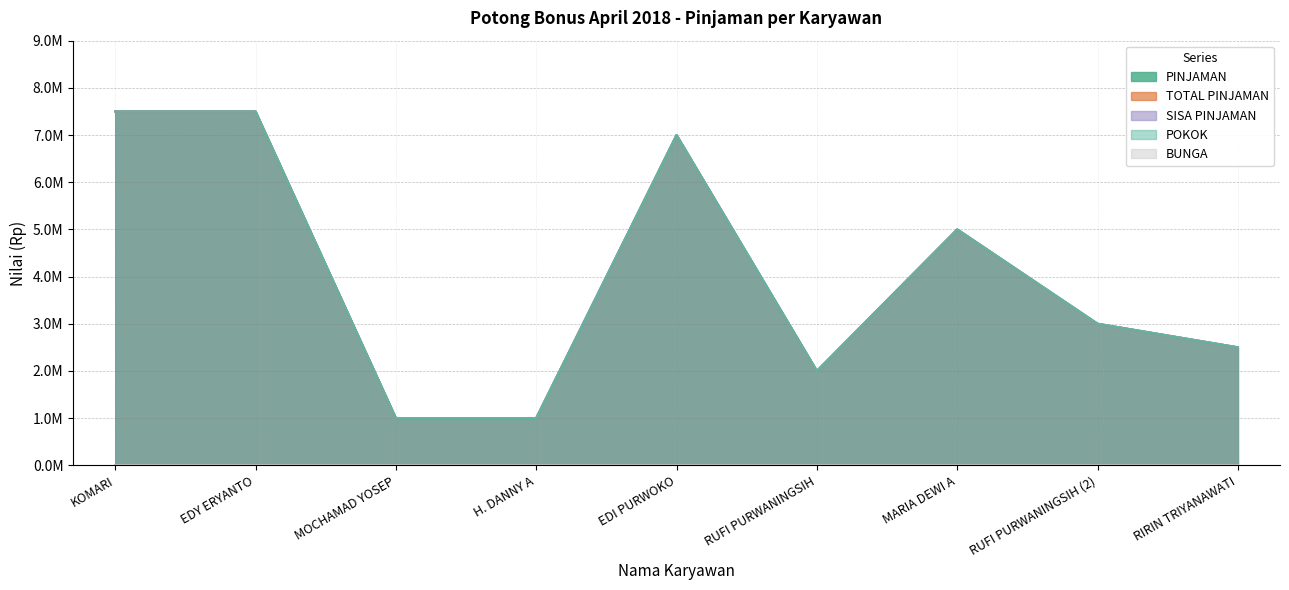

What is the average value of the TOTAL PINJAMAN series?

4055556